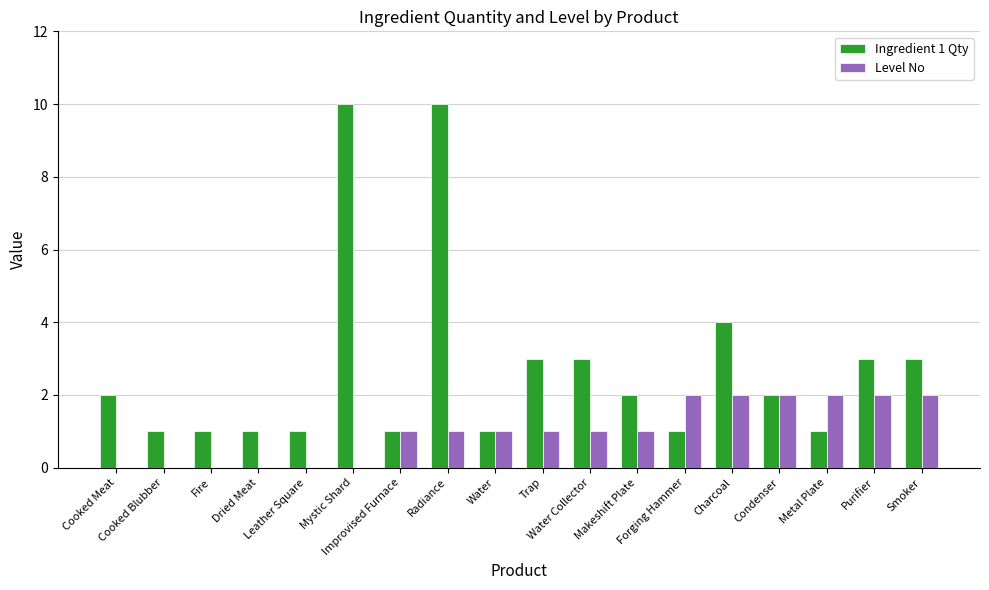

What is the greatest value displayed?

10